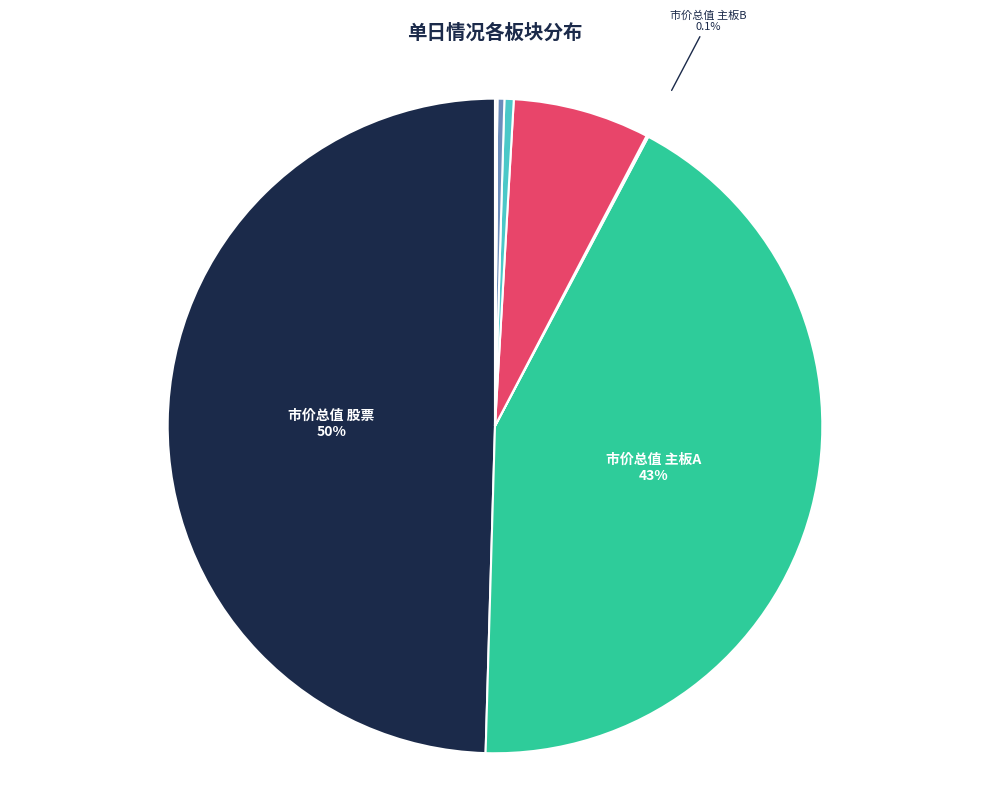

How many slices are in this pie chart?

8